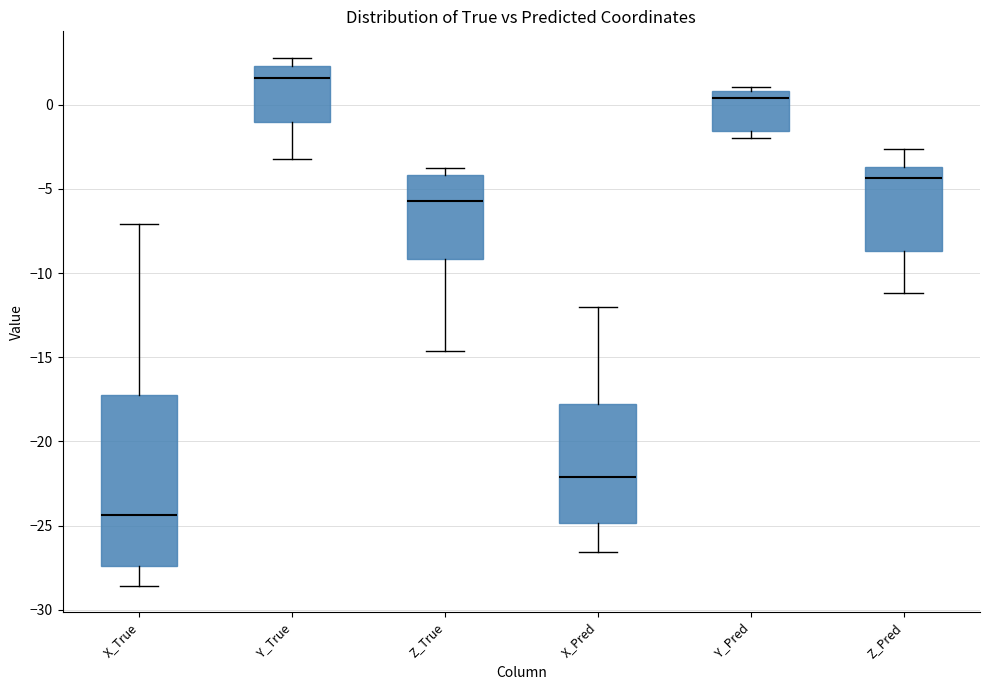

Which box's median line is the highest?

Y_True